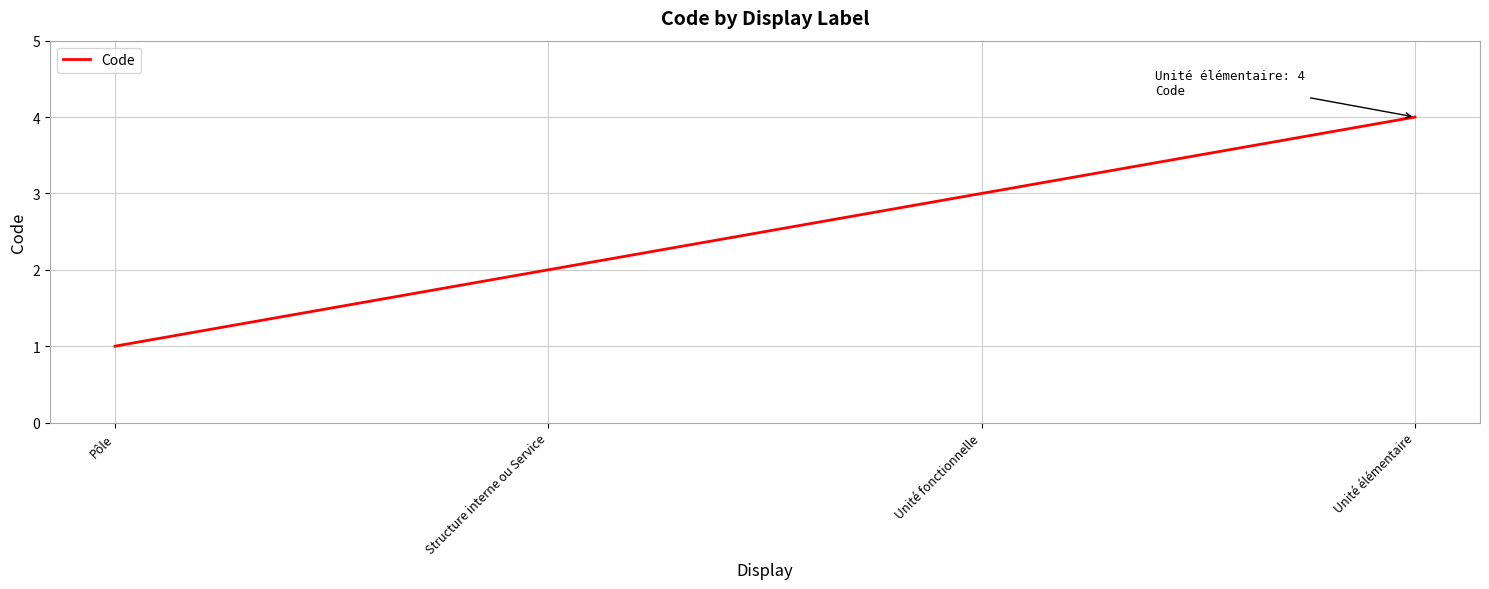

List the labels in order of value, largest first.

Unité élémentaire, Unité fonctionnelle, Structure interne ou Service, Pôle